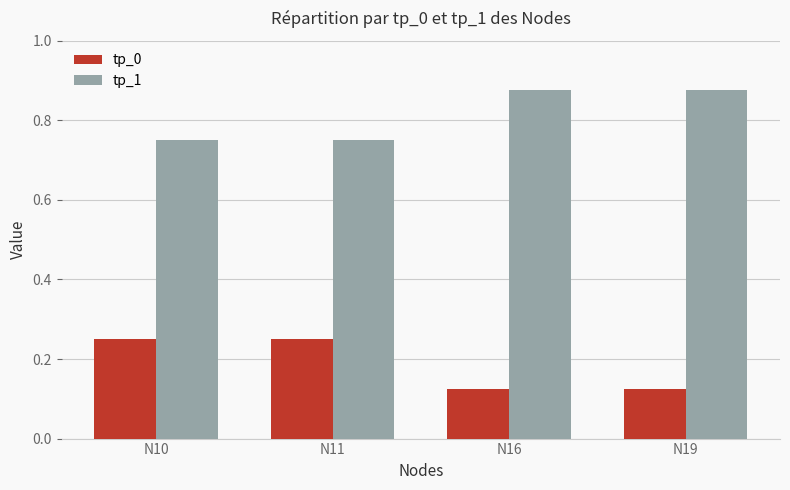

What is the sum of the tp_0 values at N10 and N11?

0.5